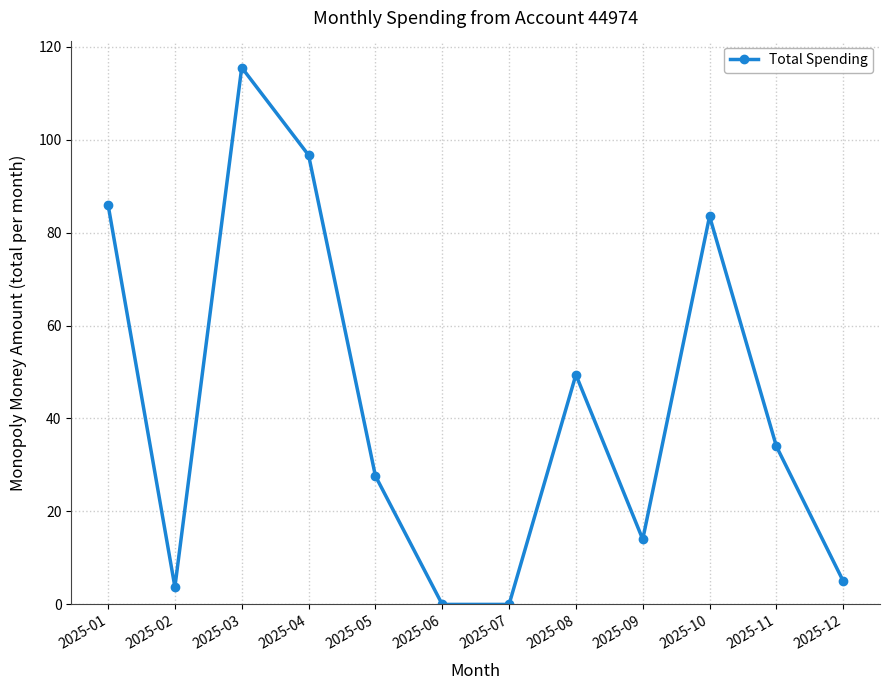

What is the greatest value displayed?

115.5